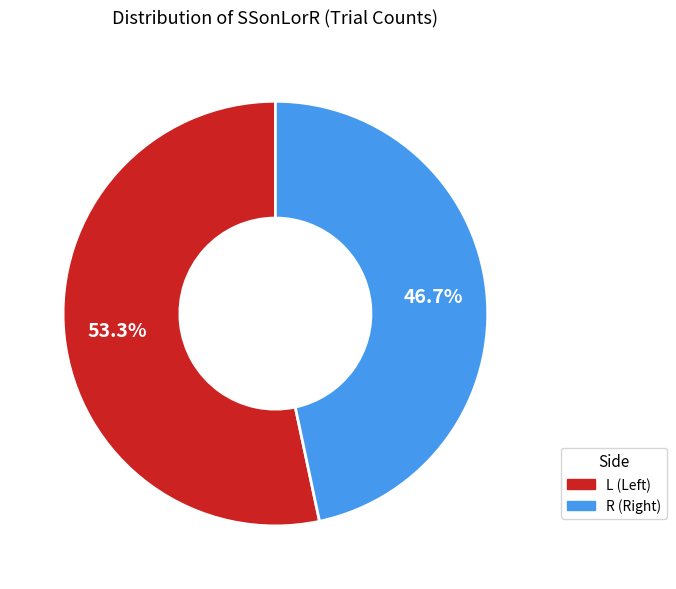

True or false: L accounts for 64% of the total.

False